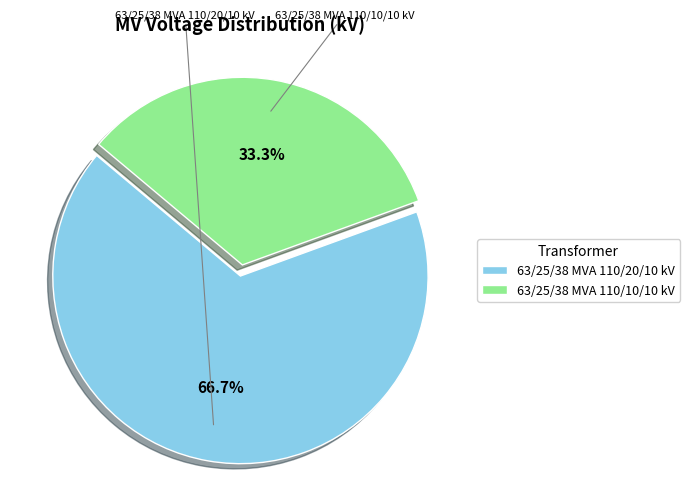

To the nearest percent, what percentage of the pie is 63/25/38 MVA 110/20/10 kV?

67%